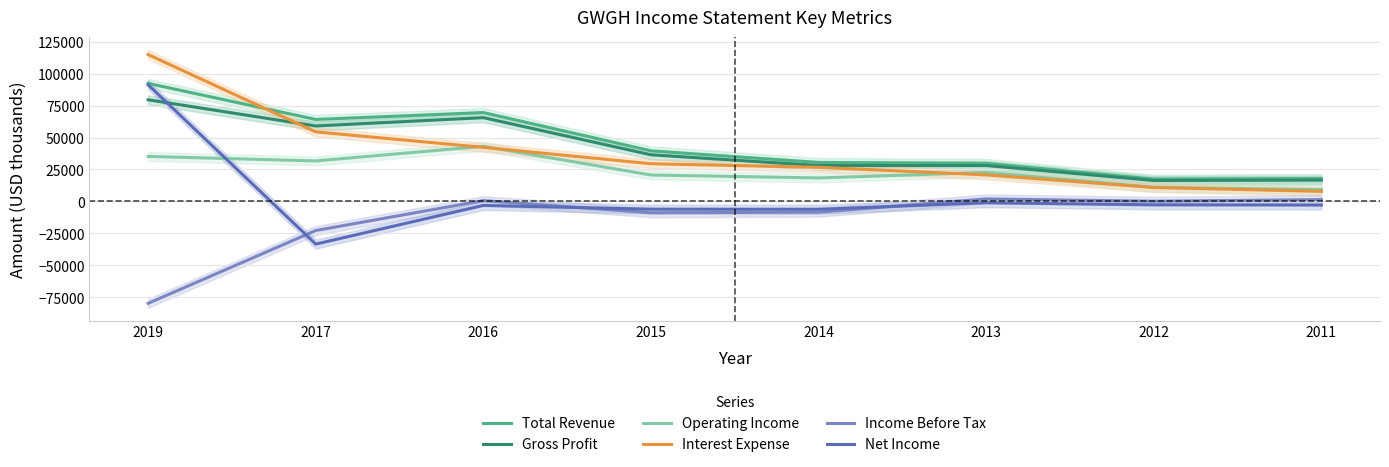

How many distinct data groups are displayed?

6